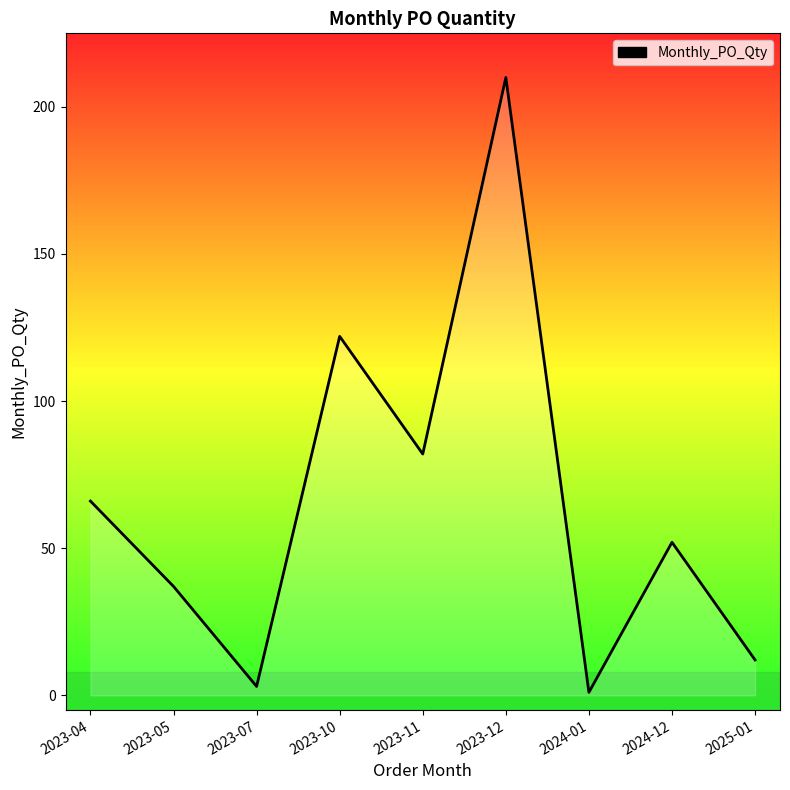

Between 2024-12 and 2023-05, which is larger?

2024-12